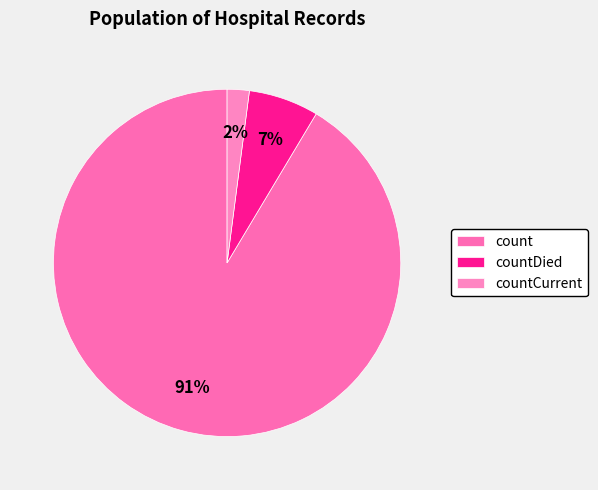

The countDied slice represents 1% of the pie. True or false?

False